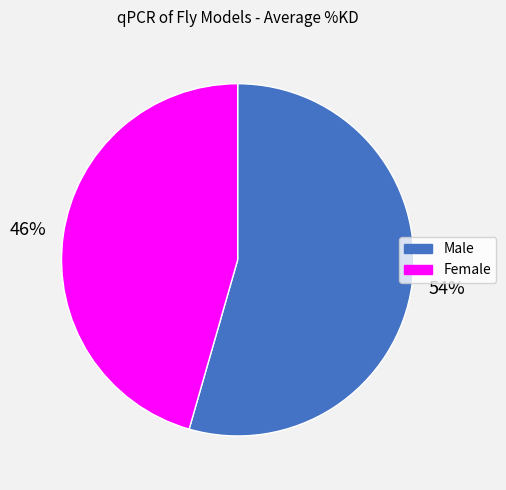

What percentage is the Female slice, to the nearest percent?

46%